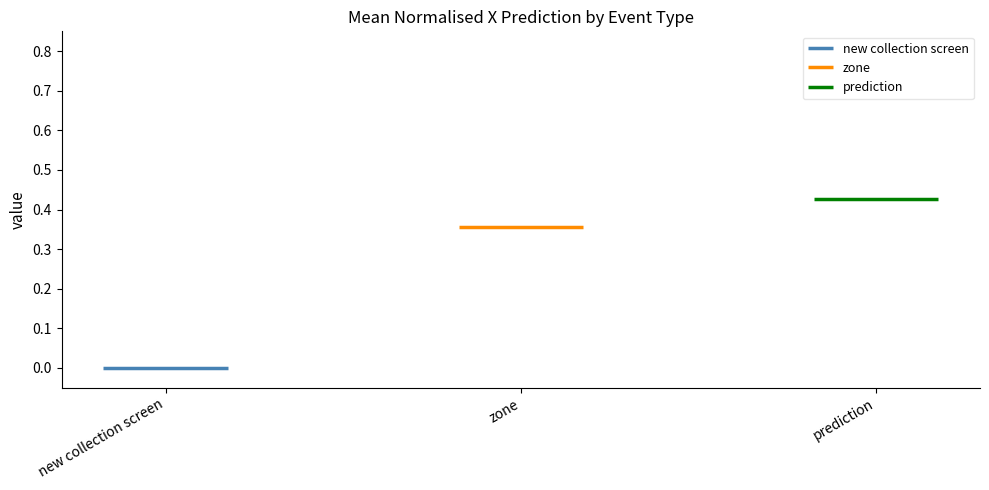

What is the maximum value for prediction?

0.4